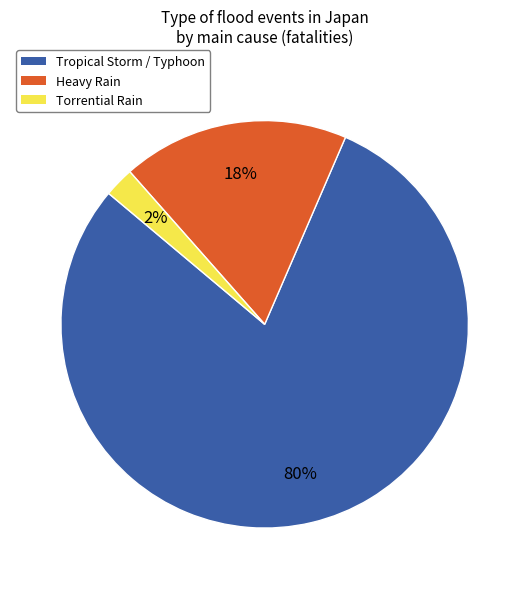

To the nearest percent, what is the average slice percentage?

33%